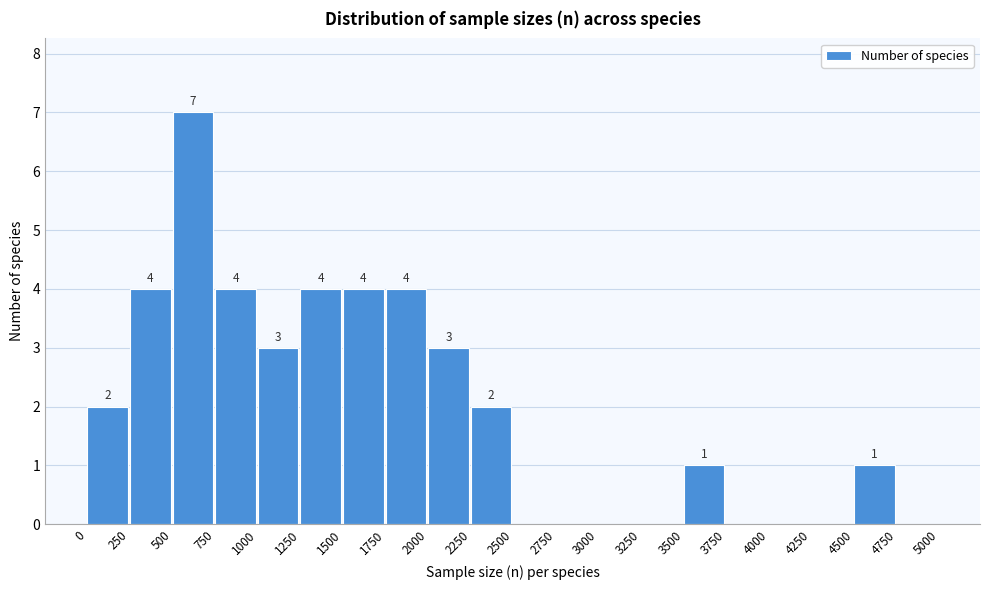

Over which range of the x-axis is the bar tallest?

500 to 750